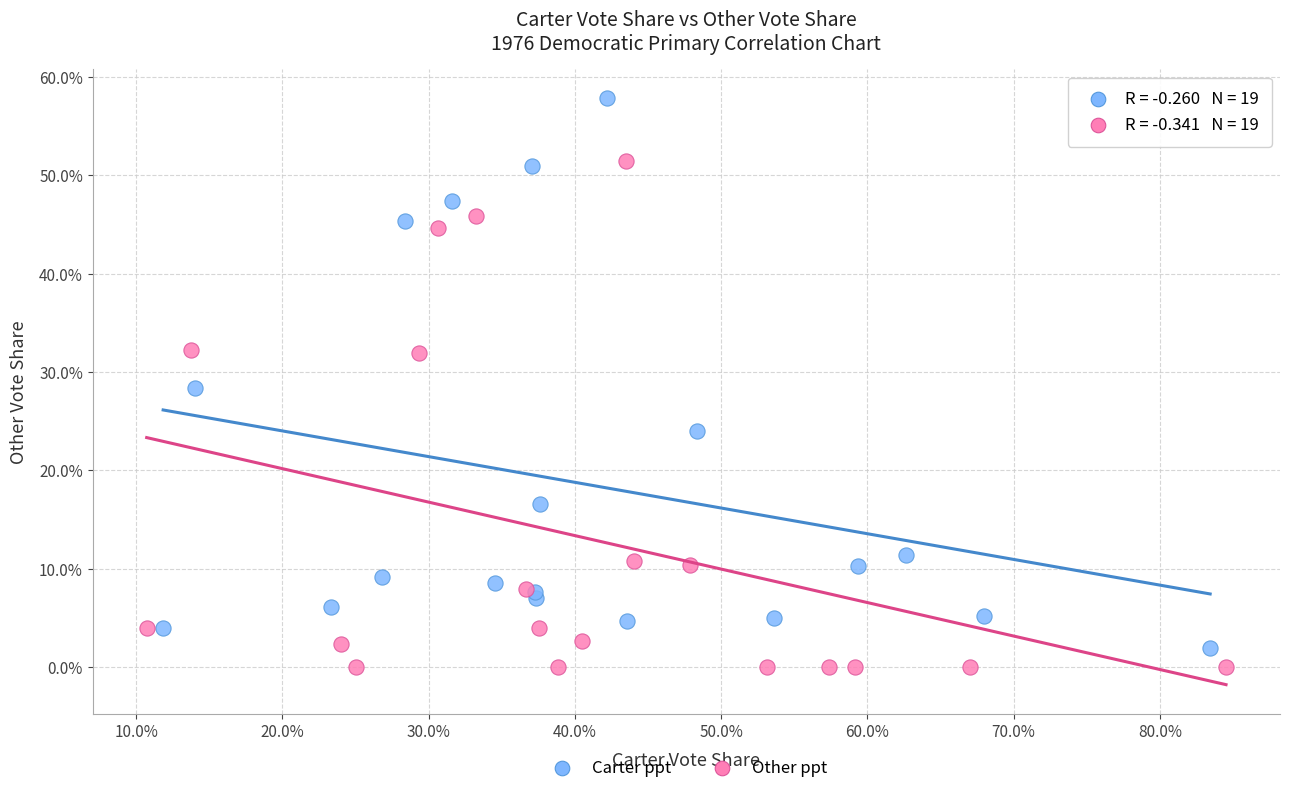

Which series contains the highest Y value?

Carter ppt